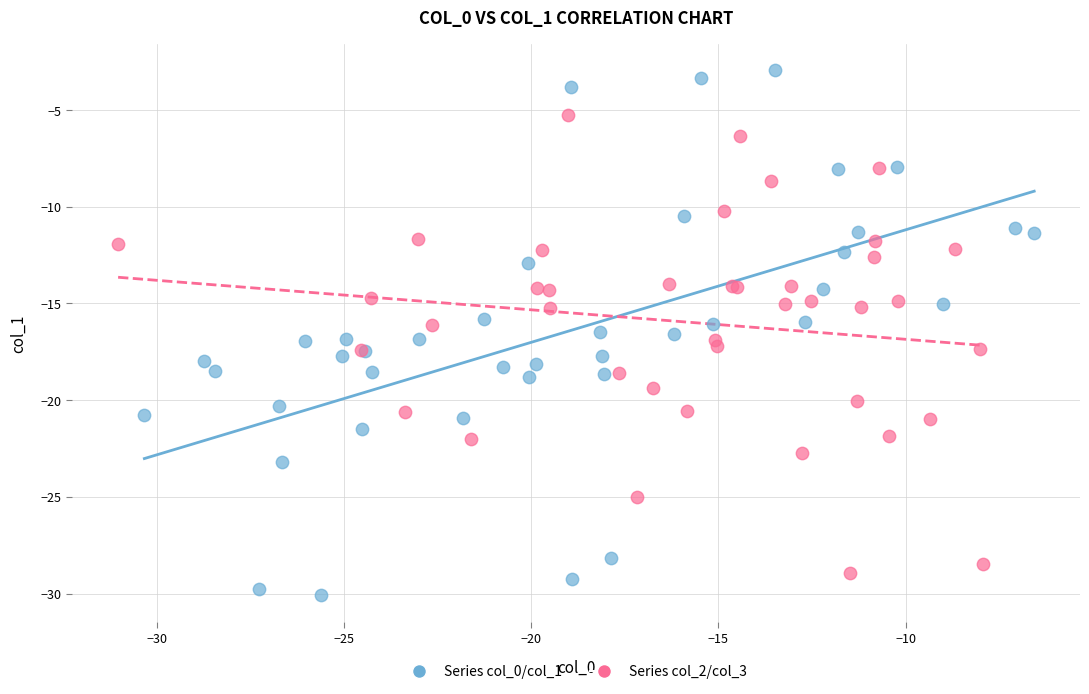

Which series contains the highest Y value?

Series col_0/col_1